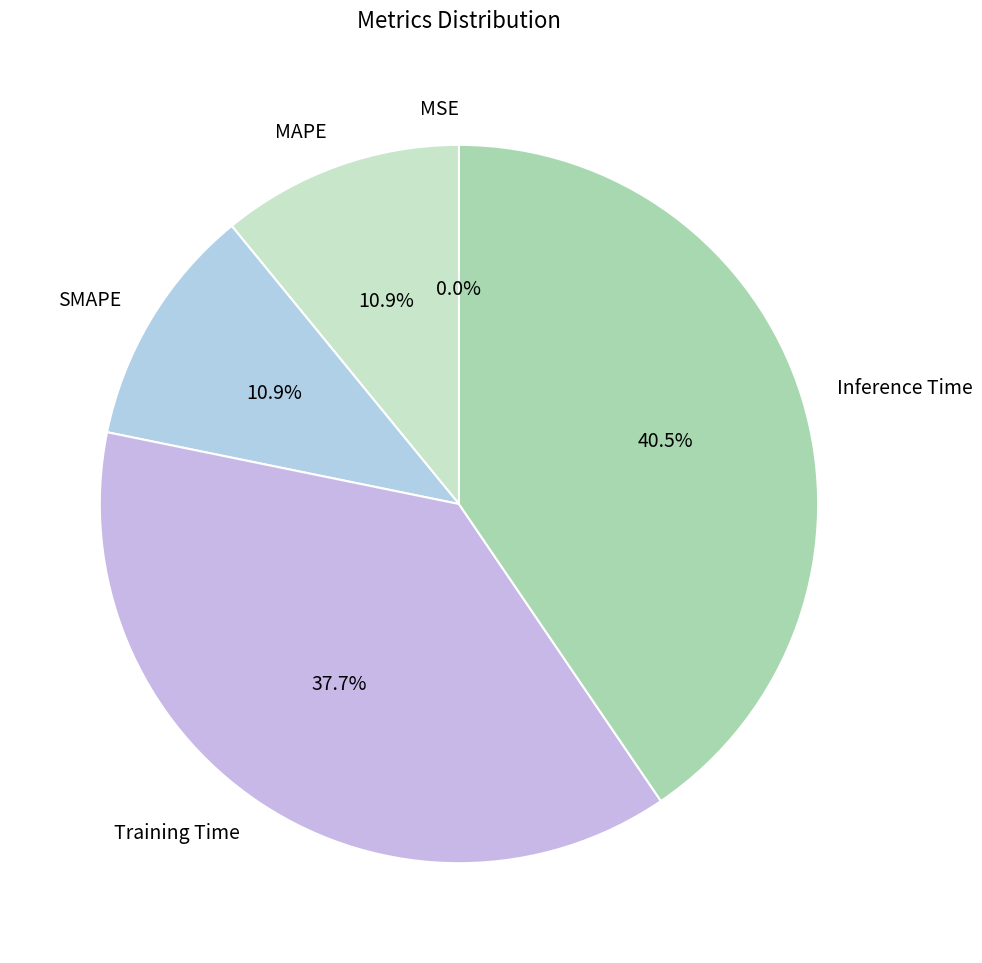

What percentage is the SMAPE slice, to the nearest percent?

11%